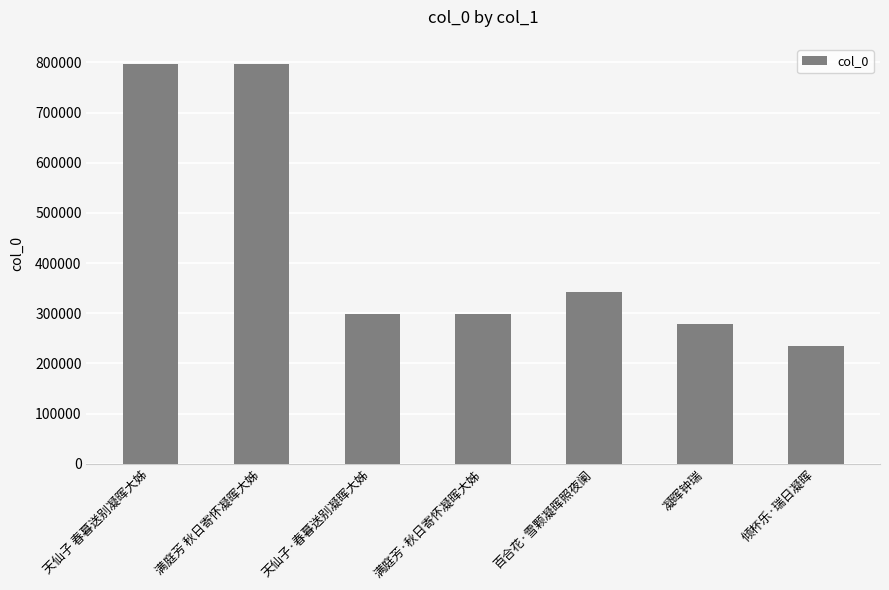

The chart shows a value of 1398184 at 满庭芳 秋日寄怀凝晖大姊. True or false?

False